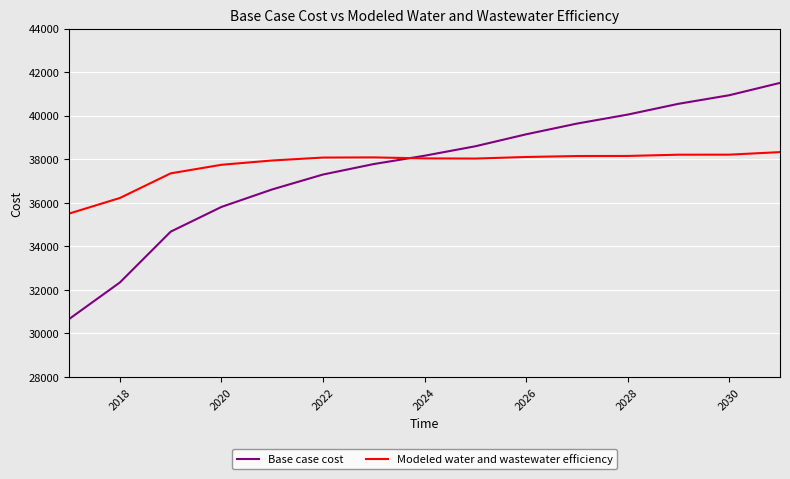

Which series has the widest spread of values?

Base case cost